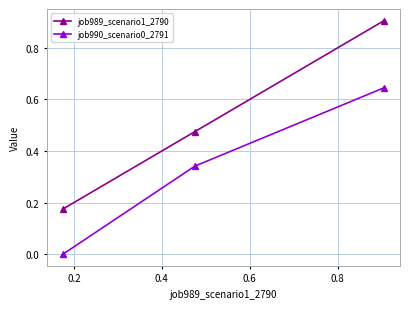

Which series has the largest range (max minus min)?

job989_scenario1_2790